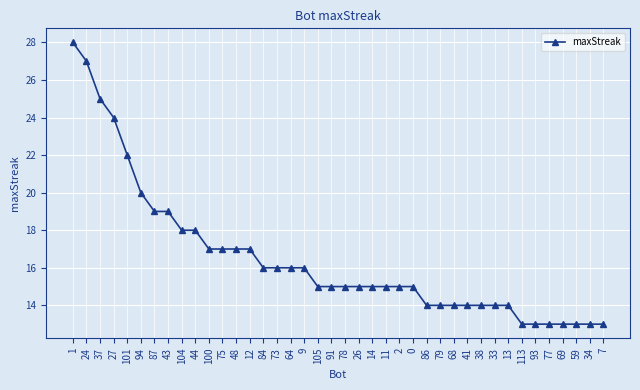

What is the smallest value displayed?

13